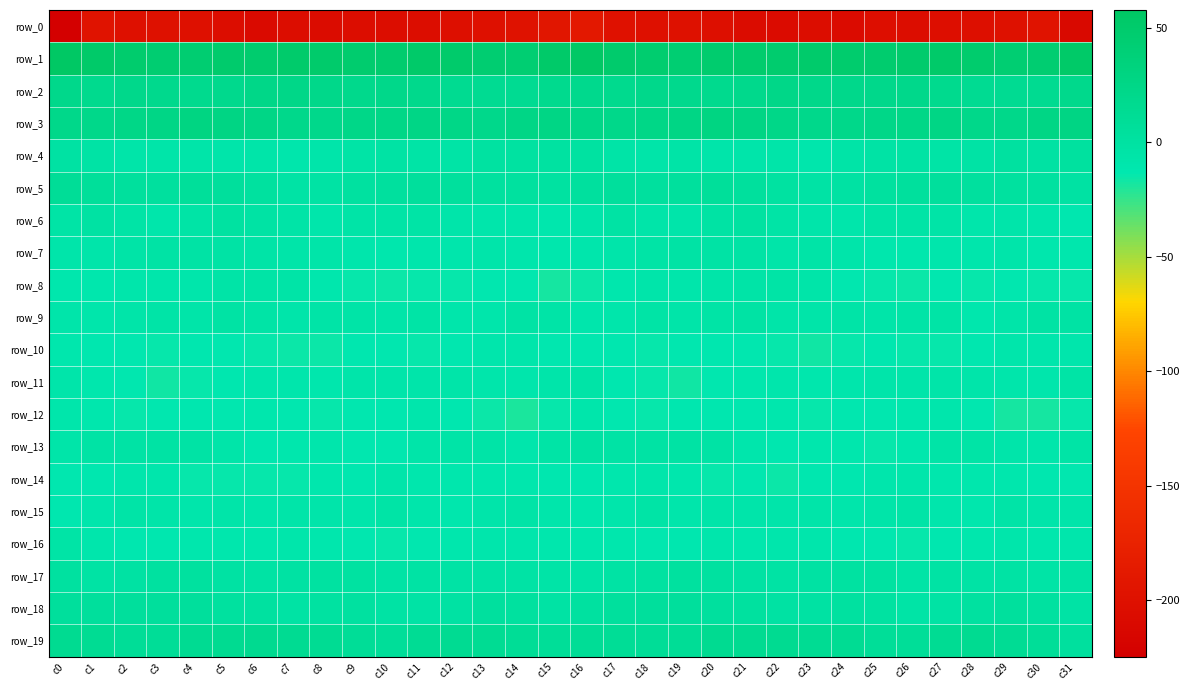

Rank the categories by row_6 value from lowest to highest.

c31, c15, c30, c8, c14, c24, c28, c3, c13, c29, c16, c23, c19, c12, c18, c7, c9, c27, c2, c11, c25, c0, c26, c4, c22, c10, c17, c6, c20, c1, c21, c5